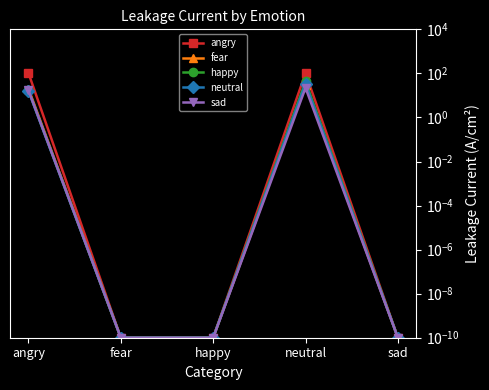

Is the value of happy at happy greater than the value of neutral at sad?

No